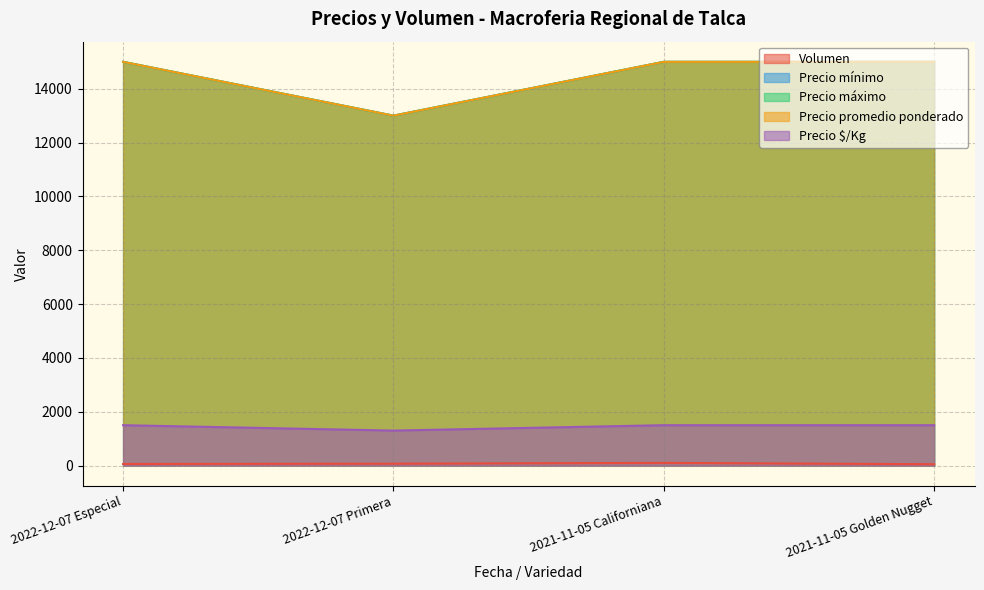

Reading left to right, list all the values displayed in this chart.

Volumen: 60	70	100	50
Precio mínimo: 15000	13000	15000	15000
Precio máximo: 15000	13000	15000	15000
Precio promedio ponderado: 15000	13000	15000	15000
Precio $/Kg: 1500	1300	1500	1500